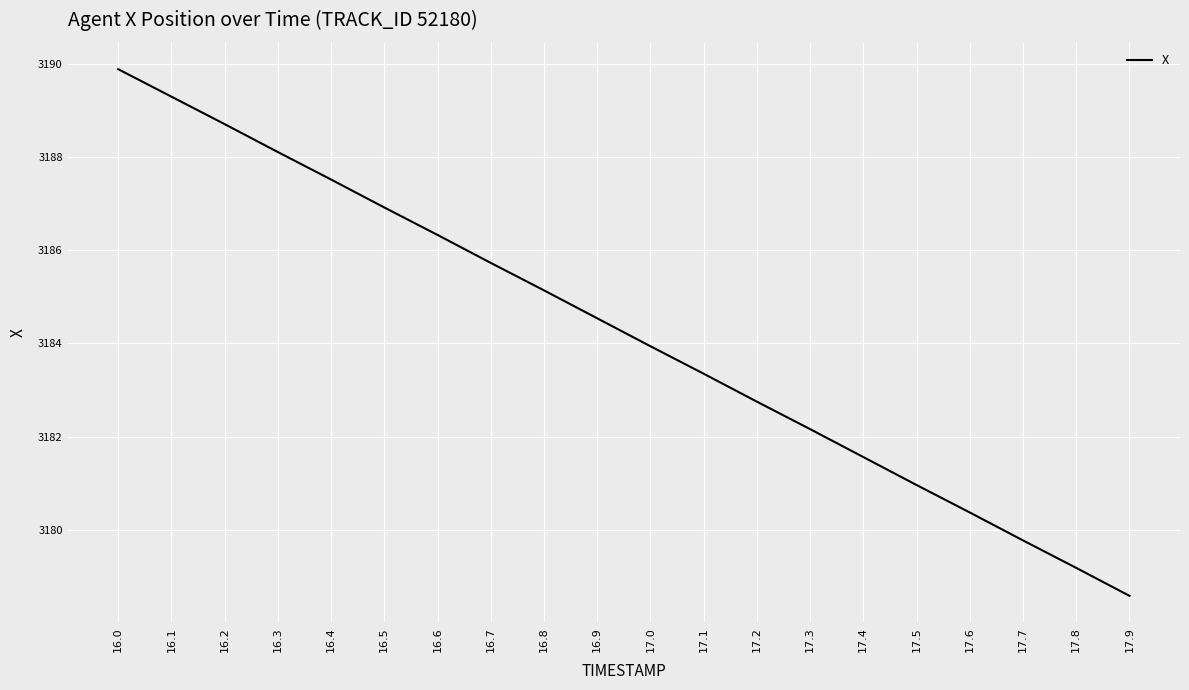

What is the sum of all values?

63684.8